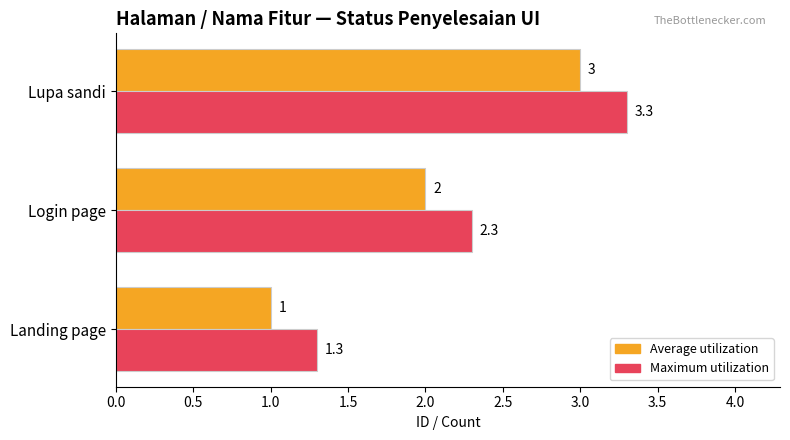

How many values in the Average utilization series are below 2?

1